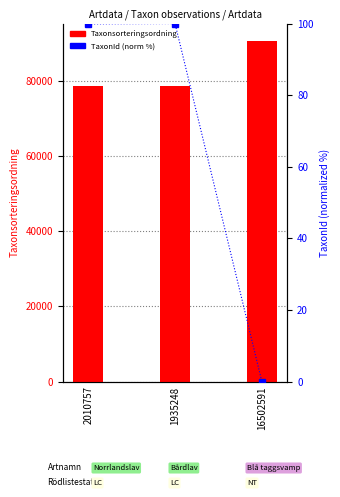

What is the spread (max minus min) of values at 16502591?

90647.0